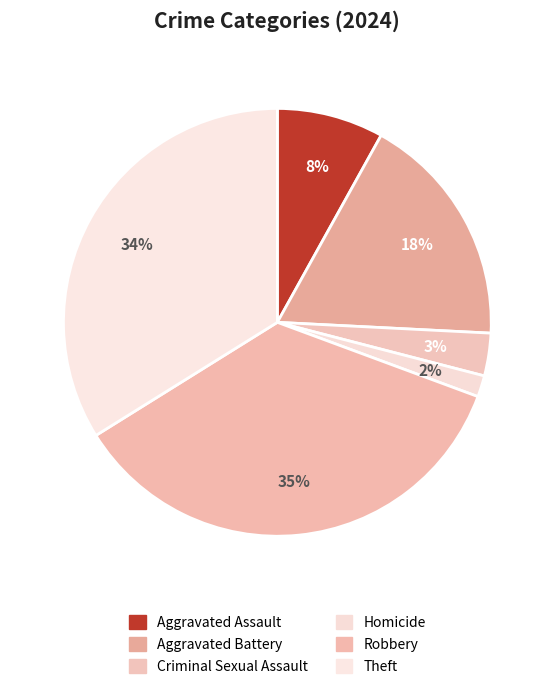

Is it true that Theft is 25% of the pie?

False